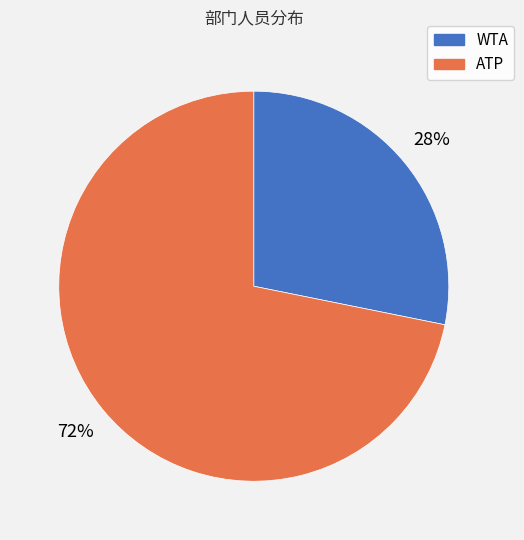

Which category has the smallest portion of the pie?

WTA